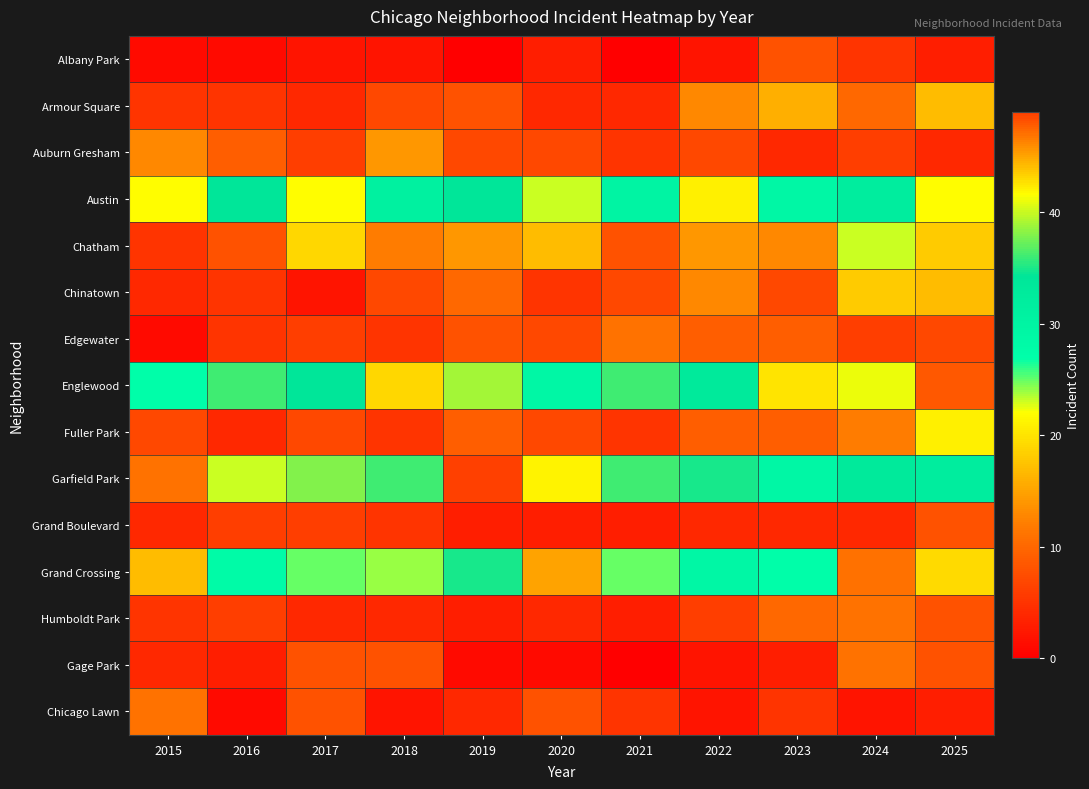

Between 2020 and 2025, which is larger?

2020